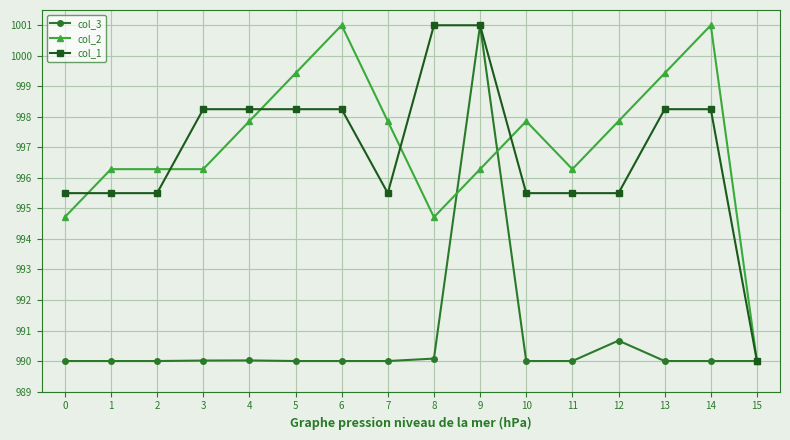

At which category is the sum across all series the highest?

9